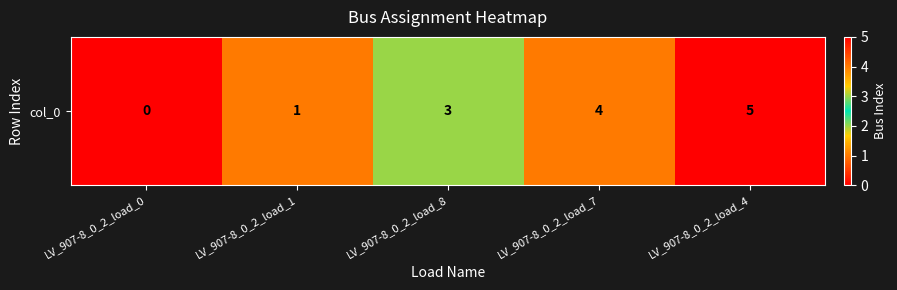

Reading left to right, extract all data points from this chart.

LV_907-8_0_2_load_0=0	LV_907-8_0_2_load_1=1	LV_907-8_0_2_load_8=3	LV_907-8_0_2_load_7=4	LV_907-8_0_2_load_4=5